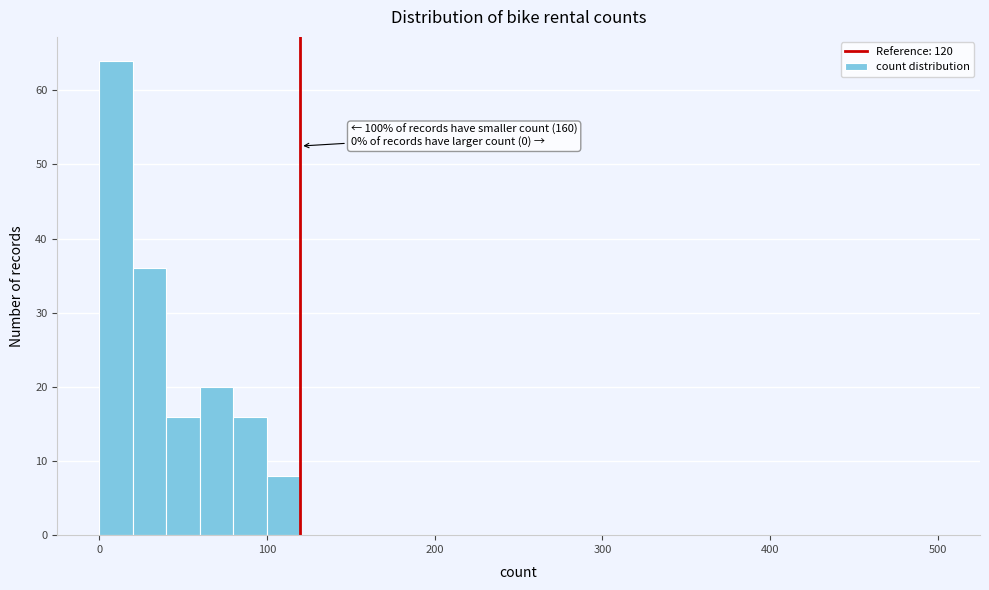

Read against the x-axis, roughly where is the centre of the tallest bar?

10